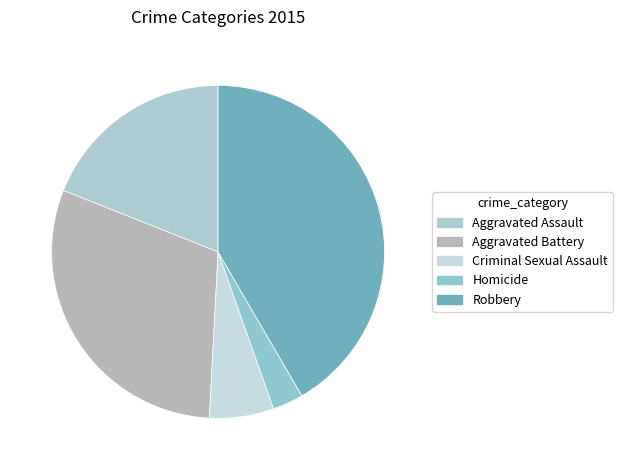

Rank the categories by value from highest to lowest.

Robbery, Aggravated Battery, Aggravated Assault, Criminal Sexual Assault, Homicide